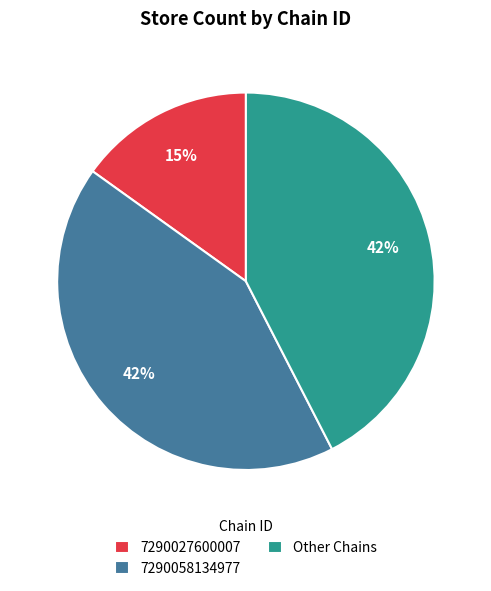

Is 7290058134977 the majority of the pie?

No